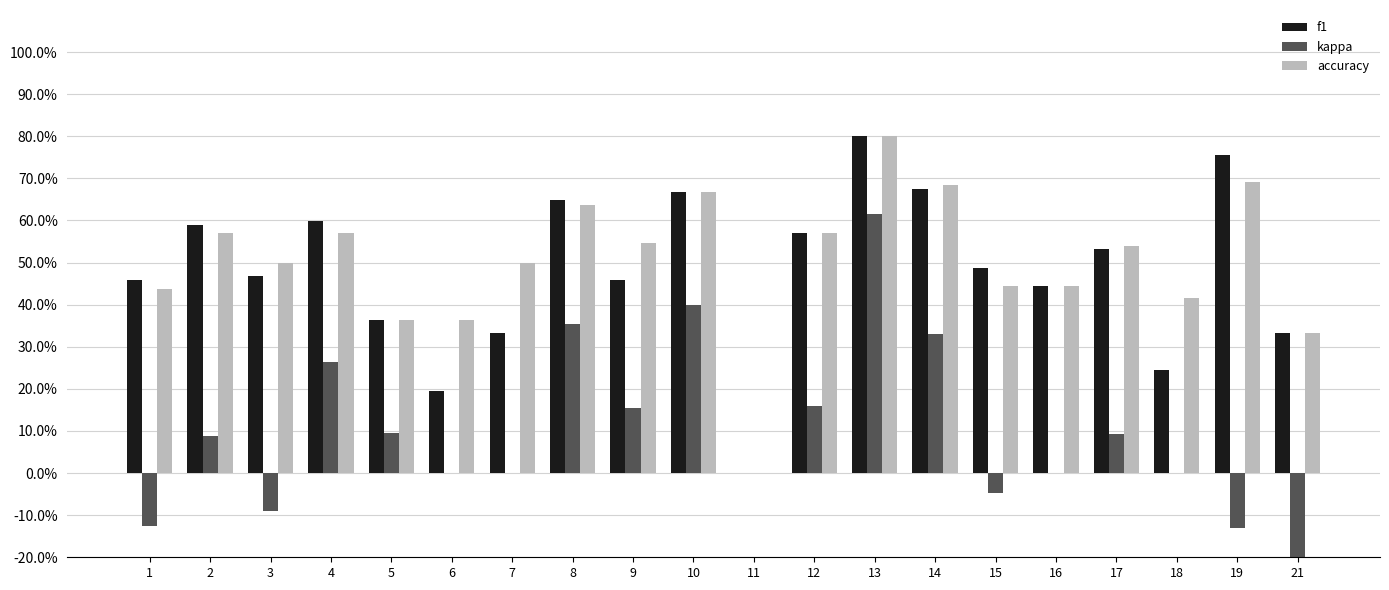

What is the difference between the f1 values at 15 and 3?

1.9